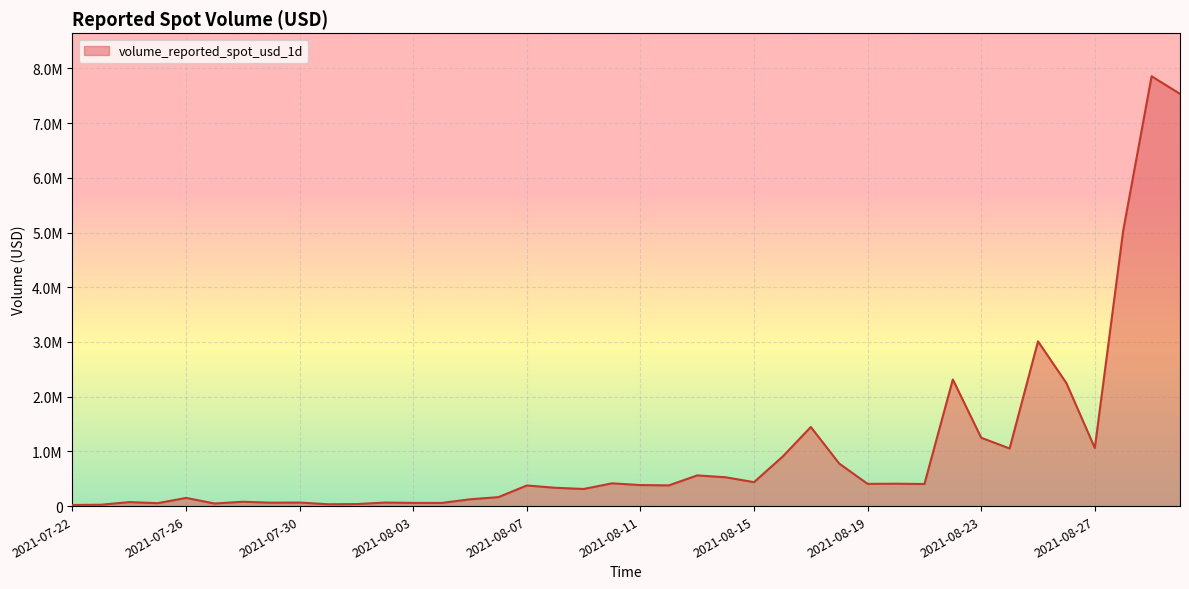

Does the chart have visible grid lines?

Yes